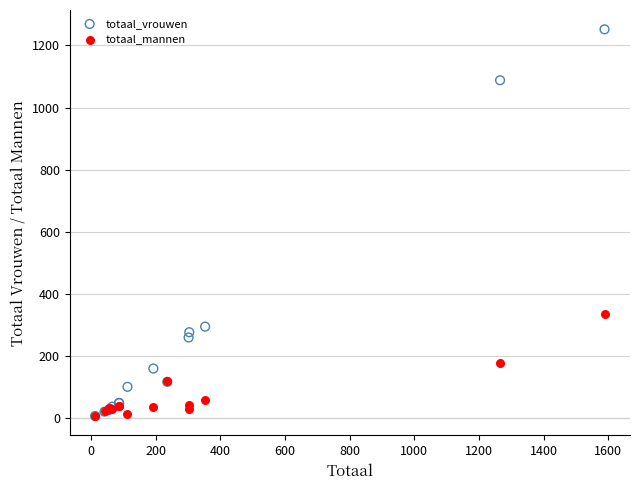

What are all the series names shown in the legend?

totaal_vrouwen, totaal_mannen